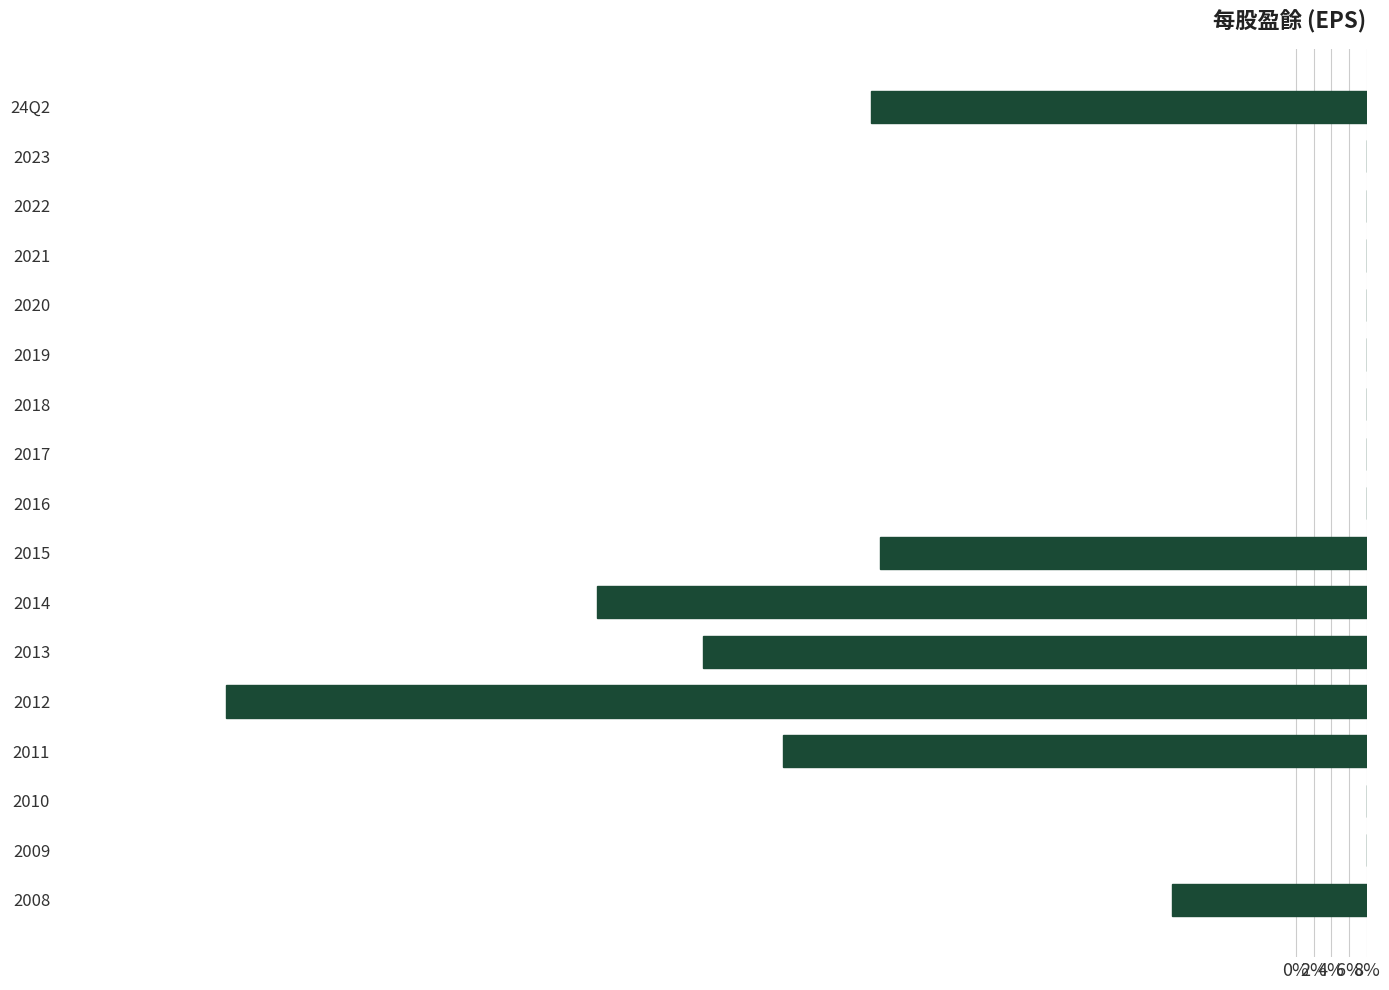

Is it true that the value at 24Q2 is 0.6?

True